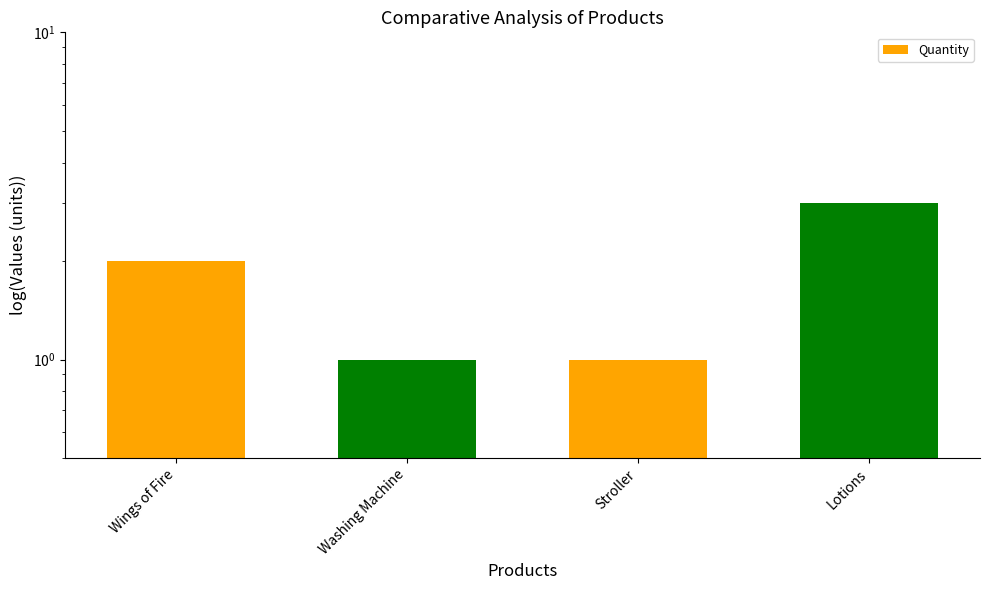

At which label does the data first exceed 2?

Lotions